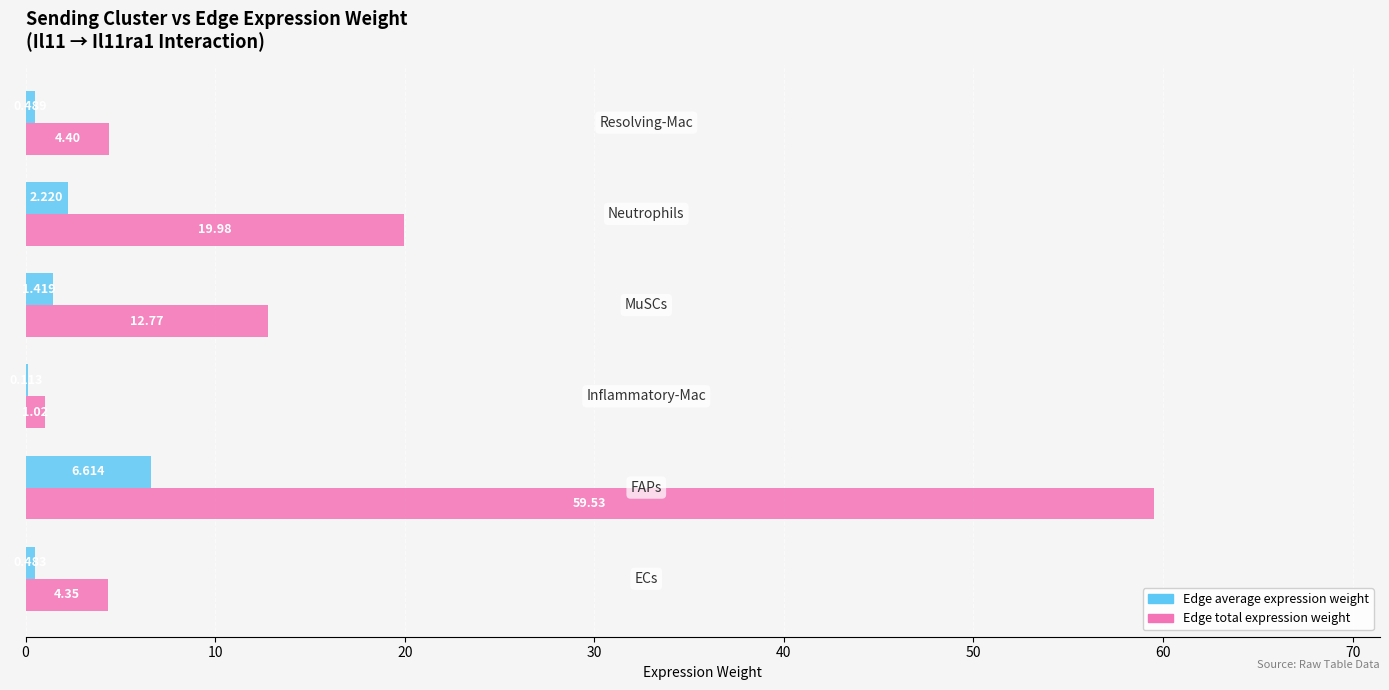

Count the number of categories in the chart.

6